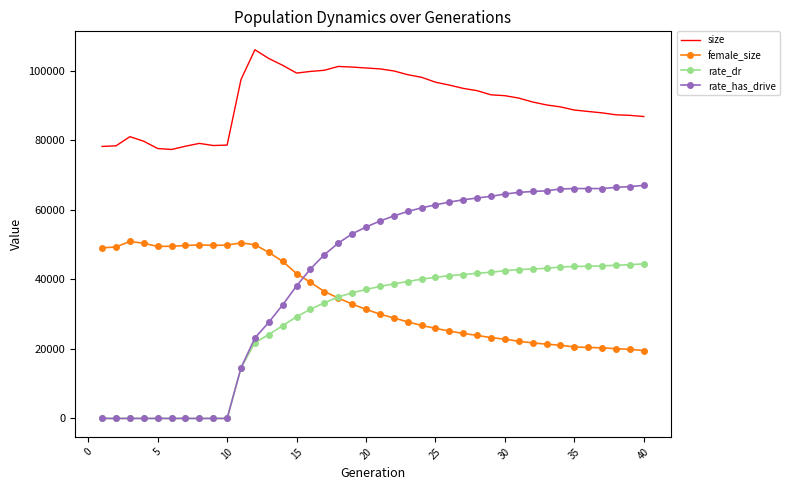

What is the difference between the maximum and minimum values in the rate_has_drive series?

67049.9